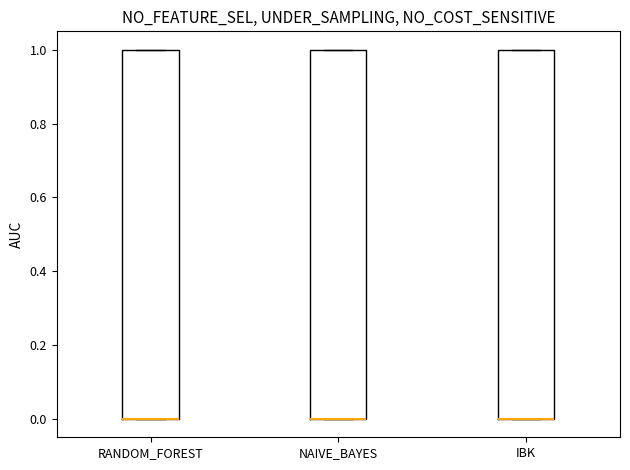

Where is the lower edge of the box for RANDOM_FOREST on the y-axis? The values are not printed on the chart, so give them approximately, as read against the axis.

0